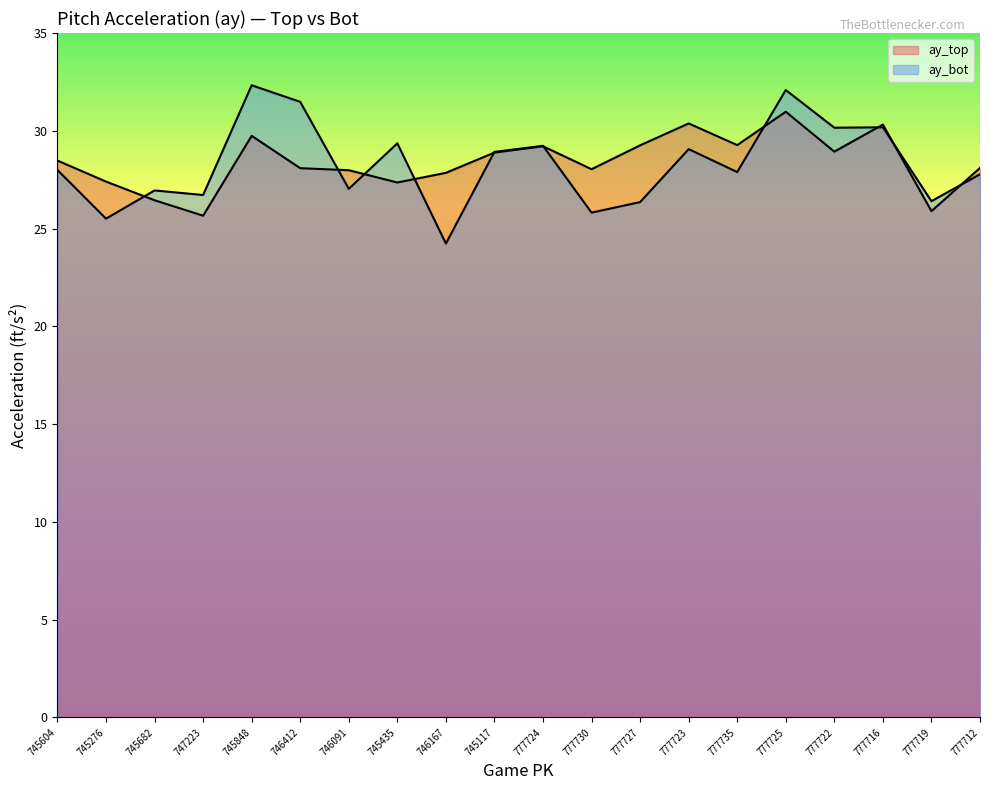

True or false: ay_top has more than 0 points higher than both neighbors.

True